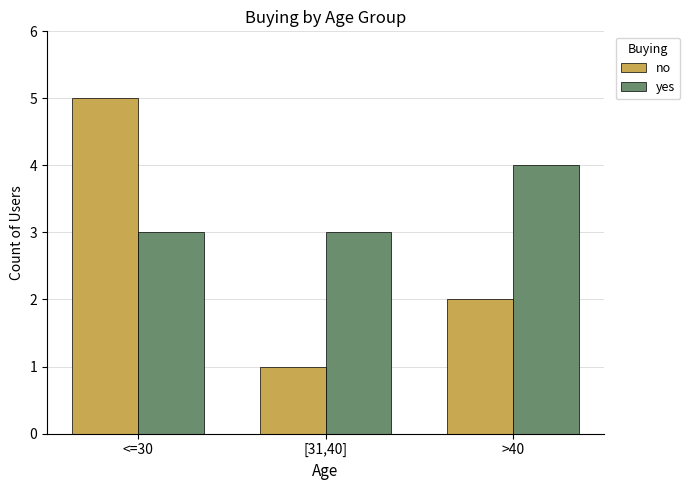

Which series has the widest spread of values?

no